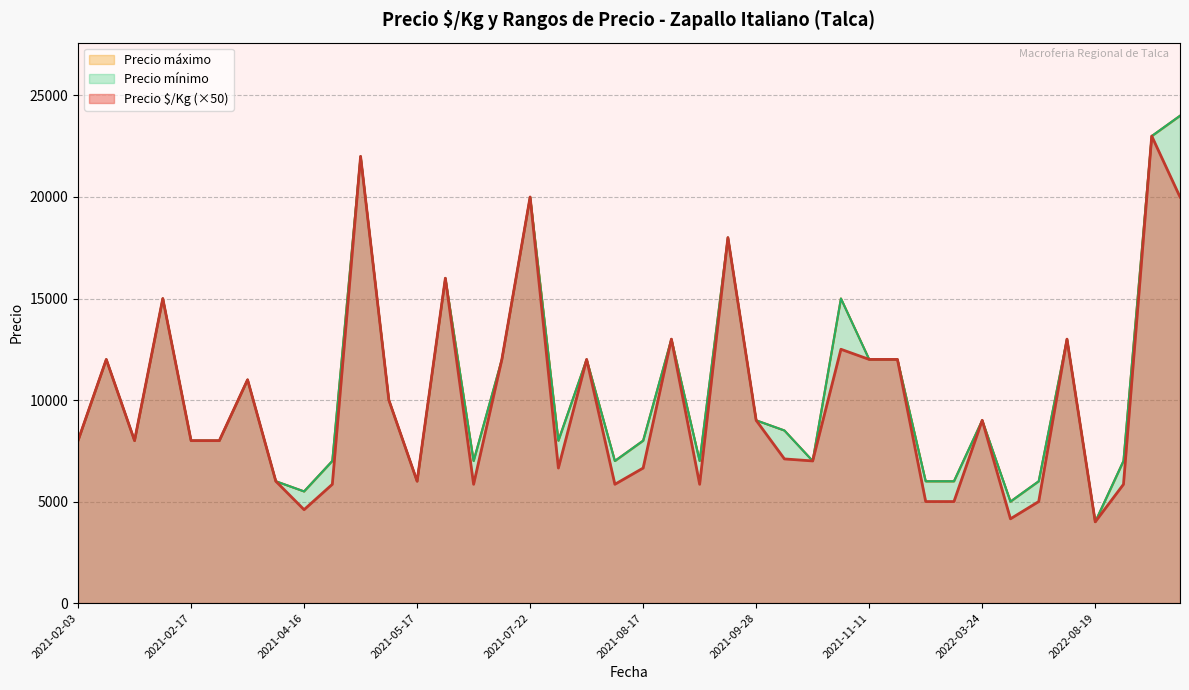

What is the average value of the Precio $/Kg series?

9998